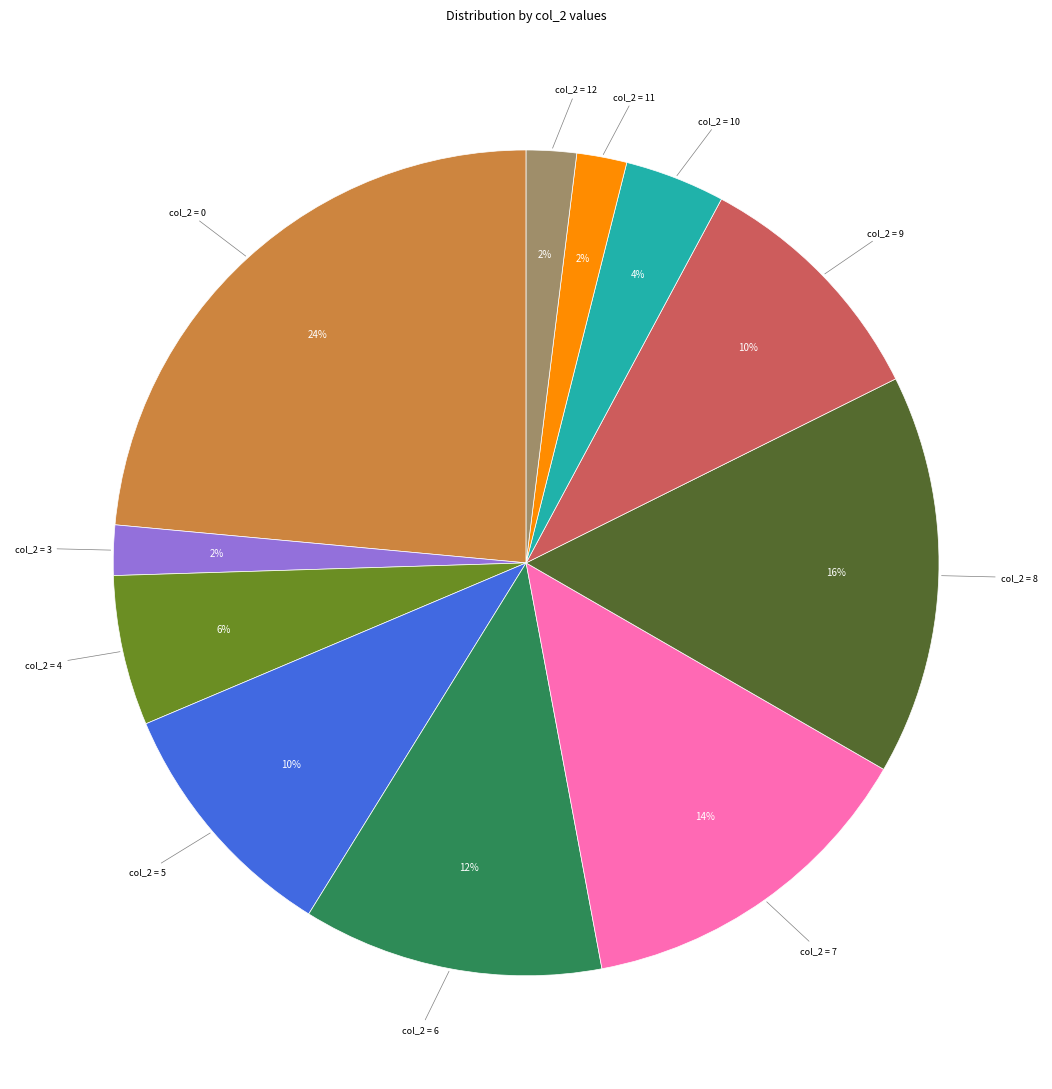

How many slices are in this pie chart?

11